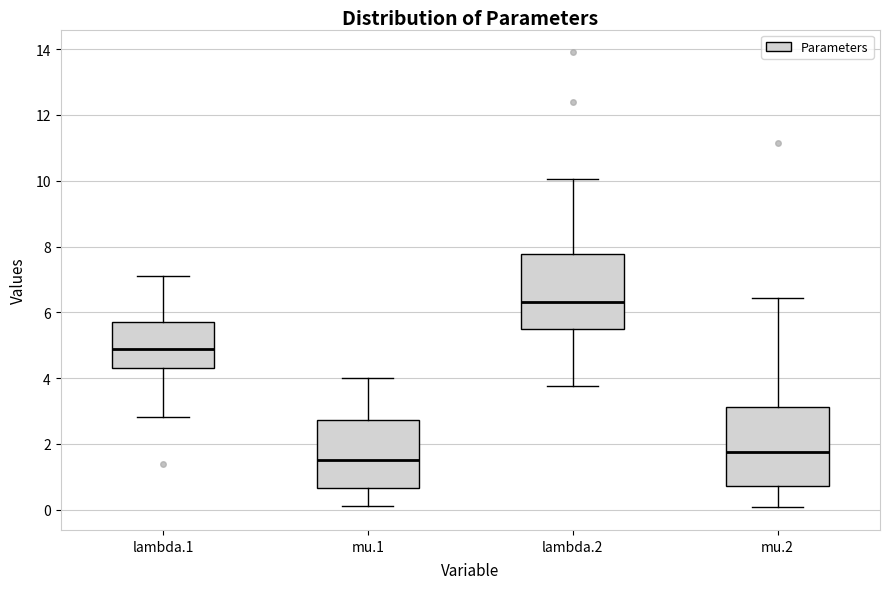

Which box's median line is the lowest?

mu.1